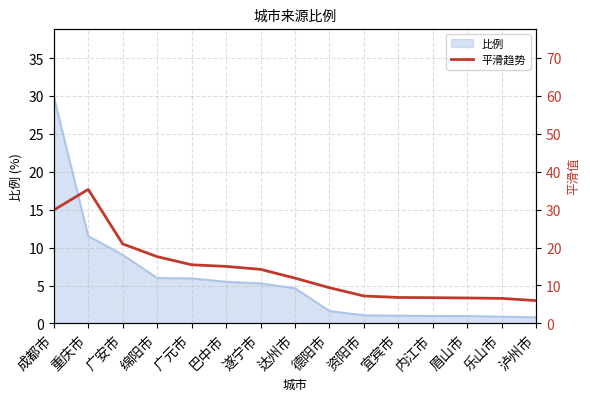

How many categories are shown in the chart?

15